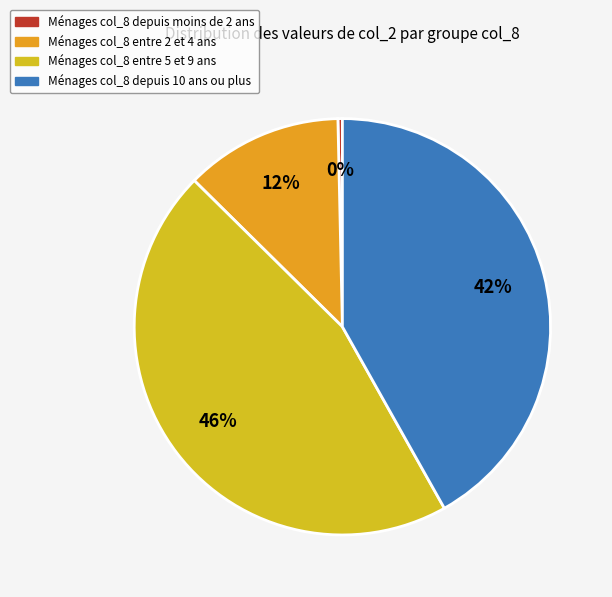

To the nearest percent, what is the average slice percentage?

25%